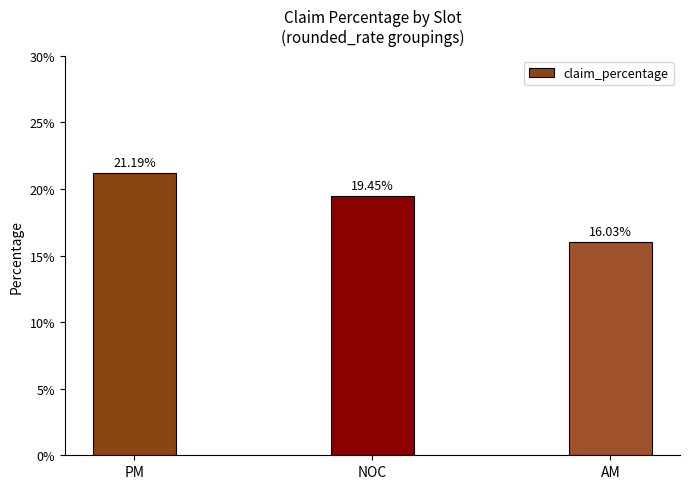

Rank the categories by value from highest to lowest.

PM, NOC, AM